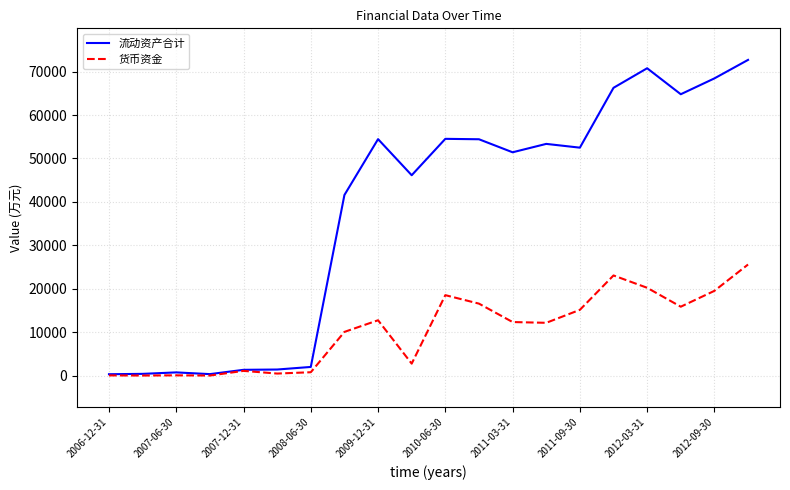

What is the highest value of the 货币资金 series?

25581